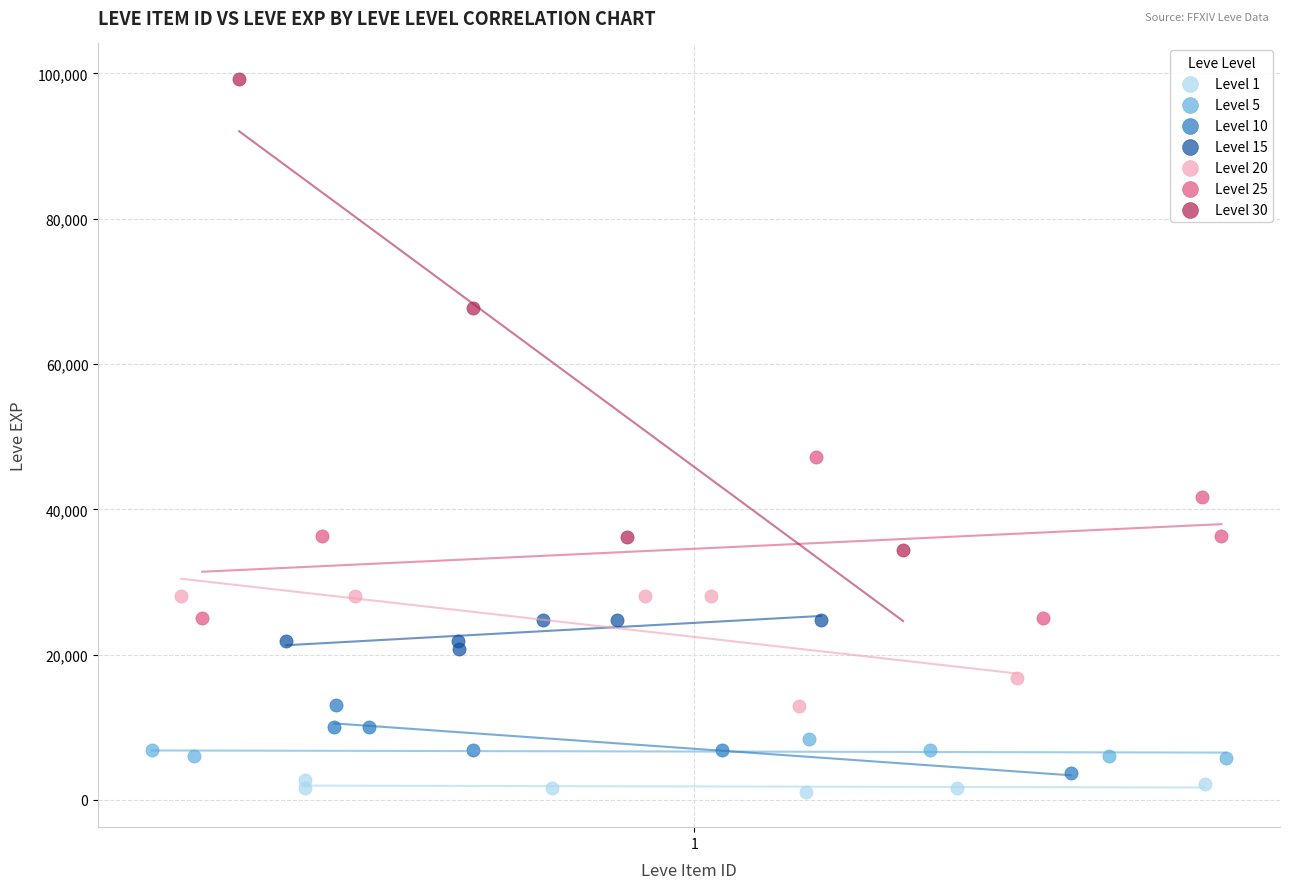

Which series reaches the minimum Y coordinate?

Level 1